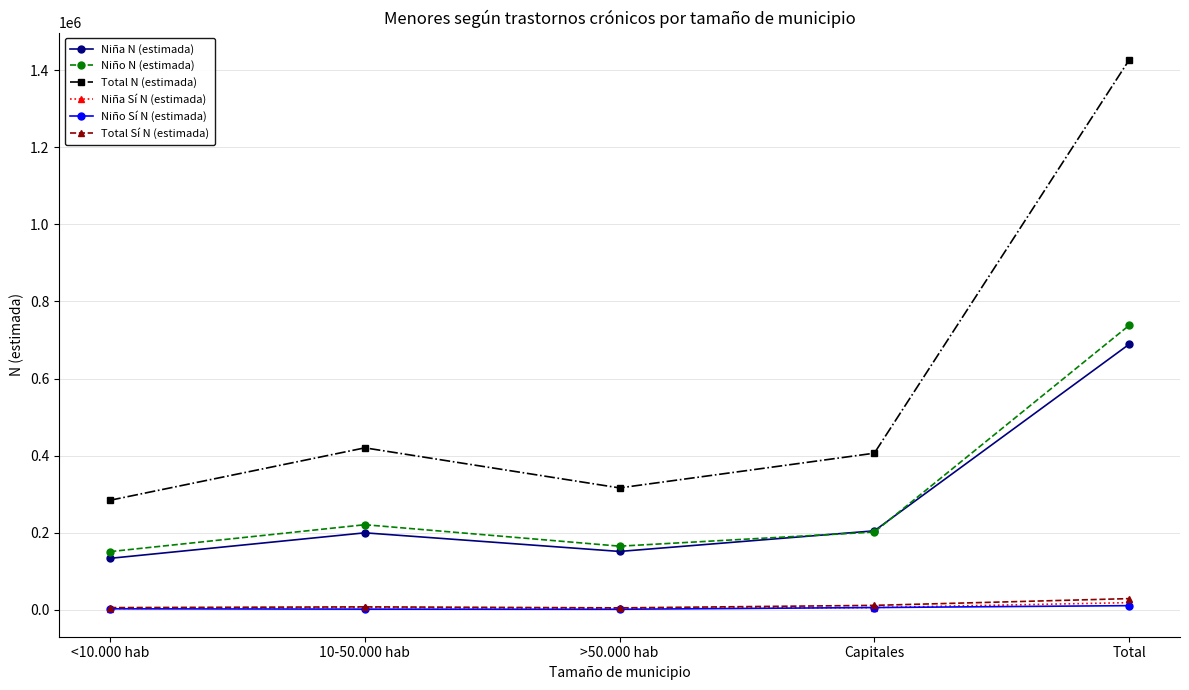

True or false: Niño Sí N (estimada) has a value of 10473 at Total.

True